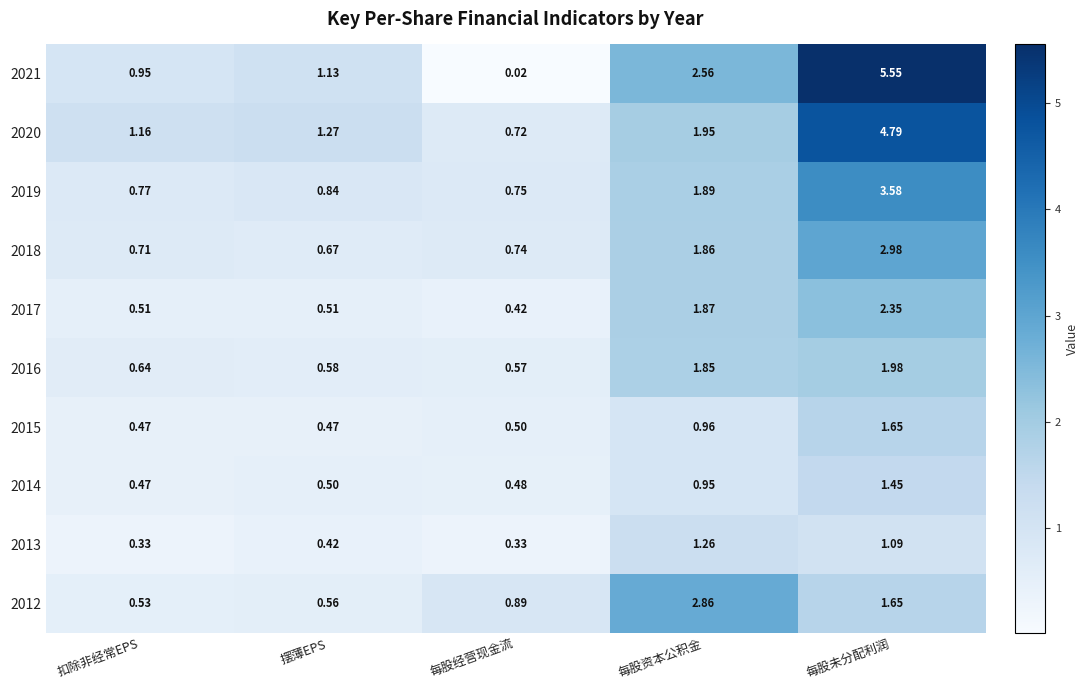

Which category has the lowest value across all series?

每股经营现金流